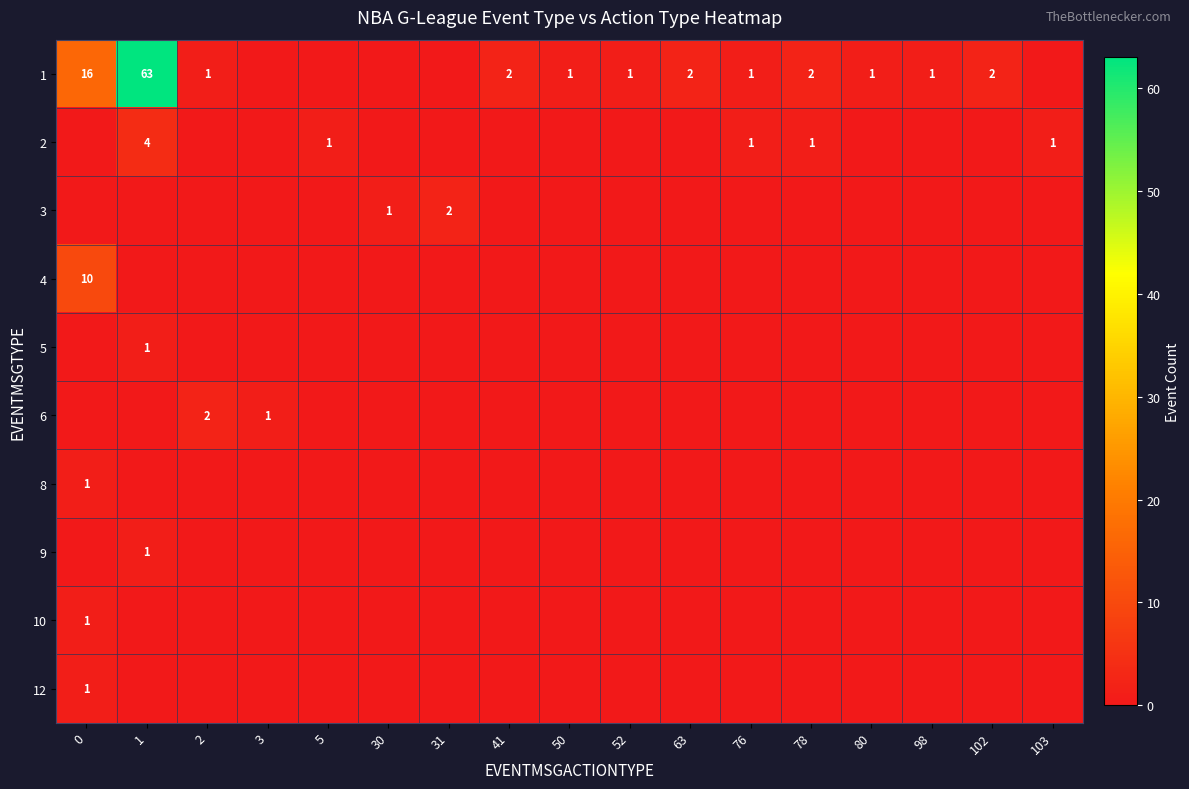

What is the difference between the row_1 values at 80 and 78?

1